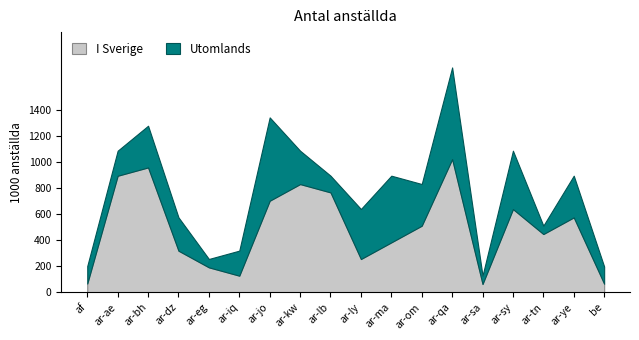

True or false: Utomlands and I Sverige cross at least once.

True